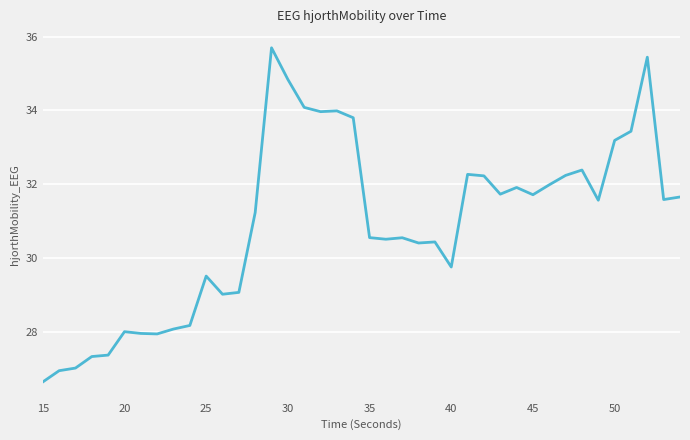

What is the minimum value shown in the chart?

26.7